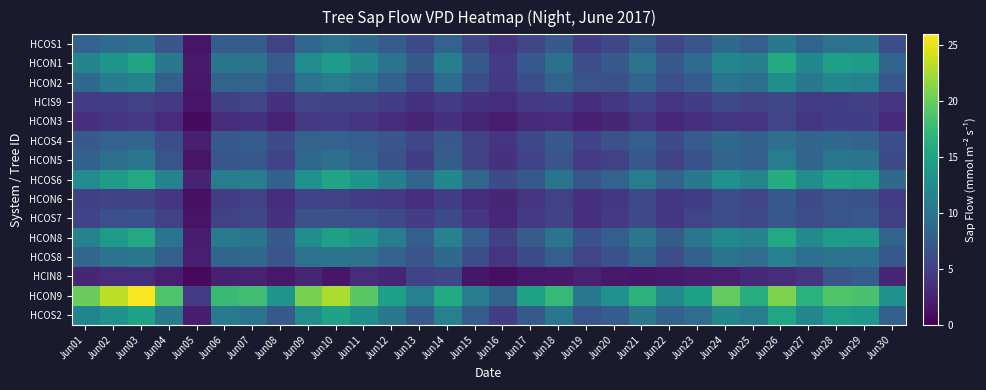

Reading left to right, what are all the values shown in this chart?

HCOS1: Jun01=8.2	Jun02=9.1	Jun03=9.6	Jun04=6.9	Jun05=1.5	Jun06=7.6	Jun07=7.5	Jun08=5.1	Jun09=8.7	Jun10=9.8	Jun11=8.9	Jun12=7.5	Jun13=5.8	Jun14=8.2	Jun15=5.6	Jun16=4.0	Jun17=5.4	Jun18=7.4	Jun19=4.6	Jun20=5.6	Jun21=7.9	Jun22=5.6	Jun23=7.0	Jun24=9.0	Jun25=7.9	Jun26=10.6	Jun27=8.4	Jun28=9.8	Jun29=10.0	Jun30=6.1
HCON1: Jun01=11.7	Jun02=13.5	Jun03=15.2	Jun04=10.3	Jun05=1.9	Jun06=10.1	Jun07=10.0	Jun08=7.5	Jun09=12.6	Jun10=14.2	Jun11=12.4	Jun12=9.9	Jun13=7.2	Jun14=11.2	Jun15=7.3	Jun16=4.6	Jun17=7.2	Jun18=9.6	Jun19=6.3	Jun20=7.3	Jun21=9.8	Jun22=7.3	Jun23=9.0	Jun24=12.0	Jun25=11.2	Jun26=15.9	Jun27=12.2	Jun28=14.7	Jun29=14.4	Jun30=8.4
HCON2: Jun01=8.9	Jun02=10.6	Jun03=11.6	Jun04=7.9	Jun05=1.8	Jun06=8.3	Jun07=8.3	Jun08=6.3	Jun09=9.9	Jun10=11.0	Jun11=9.7	Jun12=8.0	Jun13=5.7	Jun14=9.2	Jun15=6.3	Jun16=4.5	Jun17=6.2	Jun18=8.3	Jun19=6.7	Jun20=6.5	Jun21=8.4	Jun22=6.3	Jun23=7.6	Jun24=10.0	Jun25=9.4	Jun26=12.9	Jun27=10.4	Jun28=12.1	Jun29=11.4	Jun30=7.0
HCIS9: Jun01=4.6	Jun02=4.8	Jun03=5.1	Jun04=4.3	Jun05=1.5	Jun06=4.9	Jun07=5.4	Jun08=3.8	Jun09=5.4	Jun10=5.3	Jun11=5.3	Jun12=4.7	Jun13=3.8	Jun14=4.6	Jun15=3.8	Jun16=3.4	Jun17=4.3	Jun18=4.8	Jun19=3.4	Jun20=4.2	Jun21=5.2	Jun22=4.0	Jun23=4.8	Jun24=5.8	Jun25=5.0	Jun26=5.7	Jun27=4.7	Jun28=4.8	Jun29=4.9	Jun30=4.0
HCON3: Jun01=3.5	Jun02=4.1	Jun03=4.3	Jun04=3.3	Jun05=0.7	Jun06=3.4	Jun07=3.7	Jun08=2.5	Jun09=4.3	Jun10=4.6	Jun11=4.1	Jun12=3.4	Jun13=2.7	Jun14=3.7	Jun15=2.7	Jun16=2.1	Jun17=3.2	Jun18=3.3	Jun19=2.3	Jun20=2.8	Jun21=3.9	Jun22=2.9	Jun23=3.6	Jun24=4.2	Jun25=4.0	Jun26=5.4	Jun27=4.2	Jun28=4.9	Jun29=4.8	Jun30=3.1
HCOS4: Jun01=7.4	Jun02=8.2	Jun03=8.5	Jun04=6.3	Jun05=2.2	Jun06=7.2	Jun07=7.7	Jun08=6.1	Jun09=8.2	Jun10=8.2	Jun11=7.8	Jun12=6.9	Jun13=5.5	Jun14=7.3	Jun15=5.4	Jun16=3.9	Jun17=5.7	Jun18=7.3	Jun19=5.2	Jun20=6.5	Jun21=7.8	Jun22=6.1	Jun23=7.6	Jun24=8.8	Jun25=8.1	Jun26=9.6	Jun27=8.4	Jun28=8.9	Jun29=8.5	Jun30=6.3
HCON5: Jun01=8.0	Jun02=9.4	Jun03=10.3	Jun04=6.8	Jun05=1.4	Jun06=7.0	Jun07=7.2	Jun08=5.2	Jun09=8.7	Jun10=9.6	Jun11=8.3	Jun12=6.4	Jun13=4.8	Jun14=7.7	Jun15=5.3	Jun16=3.7	Jun17=5.3	Jun18=6.8	Jun19=4.6	Jun20=5.2	Jun21=7.1	Jun22=5.3	Jun23=6.5	Jun24=8.5	Jun25=7.9	Jun26=11.0	Jun27=8.4	Jun28=10.2	Jun29=10.0	Jun30=6.0
HCOS6: Jun01=12.5	Jun02=14.3	Jun03=15.7	Jun04=11.7	Jun05=2.6	Jun06=11.0	Jun07=11.0	Jun08=8.0	Jun09=13.1	Jun10=15.2	Jun11=13.6	Jun12=11.2	Jun13=8.5	Jun14=12.0	Jun15=8.5	Jun16=6.1	Jun17=7.1	Jun18=10.1	Jun19=7.0	Jun20=8.2	Jun21=11.0	Jun22=8.3	Jun23=10.5	Jun24=13.2	Jun25=11.8	Jun26=16.1	Jun27=12.8	Jun28=15.1	Jun29=14.6	Jun30=9.0
HCON6: Jun01=4.9	Jun02=5.4	Jun03=5.3	Jun04=4.1	Jun05=1.2	Jun06=4.6	Jun07=5.0	Jun08=3.4	Jun09=5.2	Jun10=5.1	Jun11=4.6	Jun12=4.3	Jun13=3.6	Jun14=4.8	Jun15=3.4	Jun16=2.8	Jun17=4.0	Jun18=5.2	Jun19=3.5	Jun20=4.2	Jun21=5.8	Jun22=4.2	Jun23=4.8	Jun24=6.1	Jun25=5.5	Jun26=7.2	Jun27=6.1	Jun28=6.6	Jun29=6.4	Jun30=4.5
HCOS7: Jun01=5.2	Jun02=6.4	Jun03=6.6	Jun04=5.0	Jun05=1.4	Jun06=5.2	Jun07=5.5	Jun08=3.8	Jun09=6.5	Jun10=6.5	Jun11=6.3	Jun12=5.8	Jun13=4.7	Jun14=5.8	Jun15=4.1	Jun16=3.0	Jun17=4.5	Jun18=5.3	Jun19=3.6	Jun20=4.3	Jun21=6.0	Jun22=4.2	Jun23=5.4	Jun24=6.1	Jun25=5.7	Jun26=7.2	Jun27=6.1	Jun28=6.7	Jun29=7.0	Jun30=4.9
HCON8: Jun01=11.5	Jun02=14.2	Jun03=15.7	Jun04=10.1	Jun05=2.1	Jun06=10.7	Jun07=10.1	Jun08=7.3	Jun09=12.6	Jun10=14.8	Jun11=13.4	Jun12=10.9	Jun13=7.9	Jun14=11.5	Jun15=7.8	Jun16=5.0	Jun17=7.5	Jun18=10.0	Jun19=6.5	Jun20=7.8	Jun21=10.2	Jun22=7.7	Jun23=10.2	Jun24=12.4	Jun25=11.6	Jun26=15.7	Jun27=12.5	Jun28=14.3	Jun29=13.9	Jun30=8.3
HCOS8: Jun01=8.6	Jun02=9.9	Jun03=10.3	Jun04=7.9	Jun05=2.2	Jun06=8.5	Jun07=8.8	Jun08=6.8	Jun09=9.8	Jun10=10.1	Jun11=9.7	Jun12=8.2	Jun13=6.9	Jun14=8.9	Jun15=6.2	Jun16=4.1	Jun17=5.8	Jun18=7.9	Jun19=5.5	Jun20=6.6	Jun21=8.4	Jun22=6.2	Jun23=8.0	Jun24=10.1	Jun25=9.3	Jun26=11.3	Jun27=9.4	Jun28=10.0	Jun29=9.9	Jun30=7.1
HCIN8: Jun01=2.8	Jun02=3.3	Jun03=3.4	Jun04=2.1	Jun05=0.7	Jun06=2.3	Jun07=2.4	Jun08=1.7	Jun09=2.7	Jun10=1.5	Jun11=3.3	Jun12=2.7	Jun13=5.2	Jun14=5.5	Jun15=1.5	Jun16=1.1	Jun17=1.7	Jun18=1.8	Jun19=2.4	Jun20=1.7	Jun21=1.6	Jun22=1.8	Jun23=2.0	Jun24=2.2	Jun25=3.0	Jun26=3.4	Jun27=3.9	Jun28=6.9	Jun29=7.7	Jun30=2.8
HCON9: Jun01=20.0	Jun02=23.4	Jun03=25.8	Jun04=18.8	Jun05=4.7	Jun06=17.6	Jun07=18.0	Jun08=13.7	Jun09=20.7	Jun10=22.8	Jun11=19.3	Jun12=14.7	Jun13=11.4	Jun14=15.9	Jun15=11.0	Jun16=8.4	Jun17=15.0	Jun18=17.4	Jun19=10.5	Jun20=13.4	Jun21=16.7	Jun22=12.4	Jun23=14.8	Jun24=19.8	Jun25=16.2	Jun26=21.0	Jun27=16.6	Jun28=18.9	Jun29=18.6	Jun30=13.2
HCOS2: Jun01=11.8	Jun02=13.2	Jun03=15.0	Jun04=10.5	Jun05=1.9	Jun06=10.6	Jun07=10.0	Jun08=7.3	Jun09=12.7	Jun10=15.0	Jun11=12.9	Jun12=10.3	Jun13=7.3	Jun14=11.3	Jun15=7.7	Jun16=4.8	Jun17=7.4	Jun18=10.3	Jun19=6.8	Jun20=7.5	Jun21=10.3	Jun22=7.9	Jun23=9.3	Jun24=12.0	Jun25=11.0	Jun26=15.4	Jun27=11.8	Jun28=14.6	Jun29=13.9	Jun30=7.9